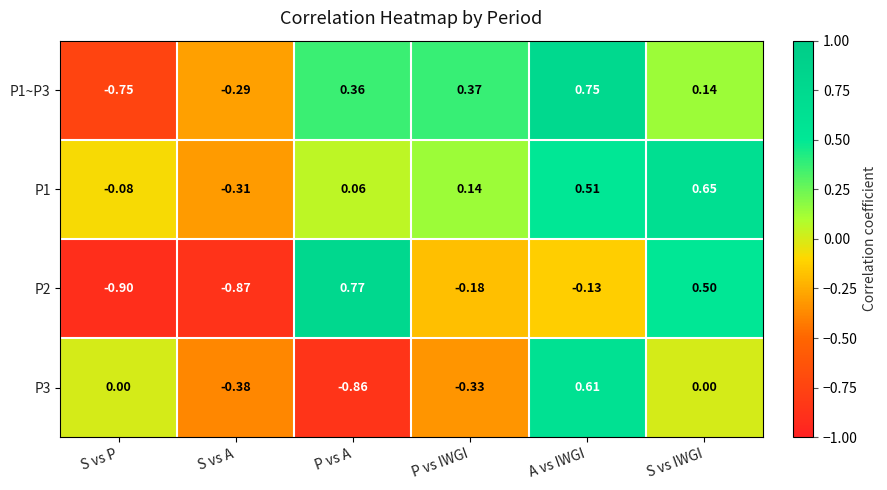

Where is P2 nearest to the value 0?

A vs IWGI